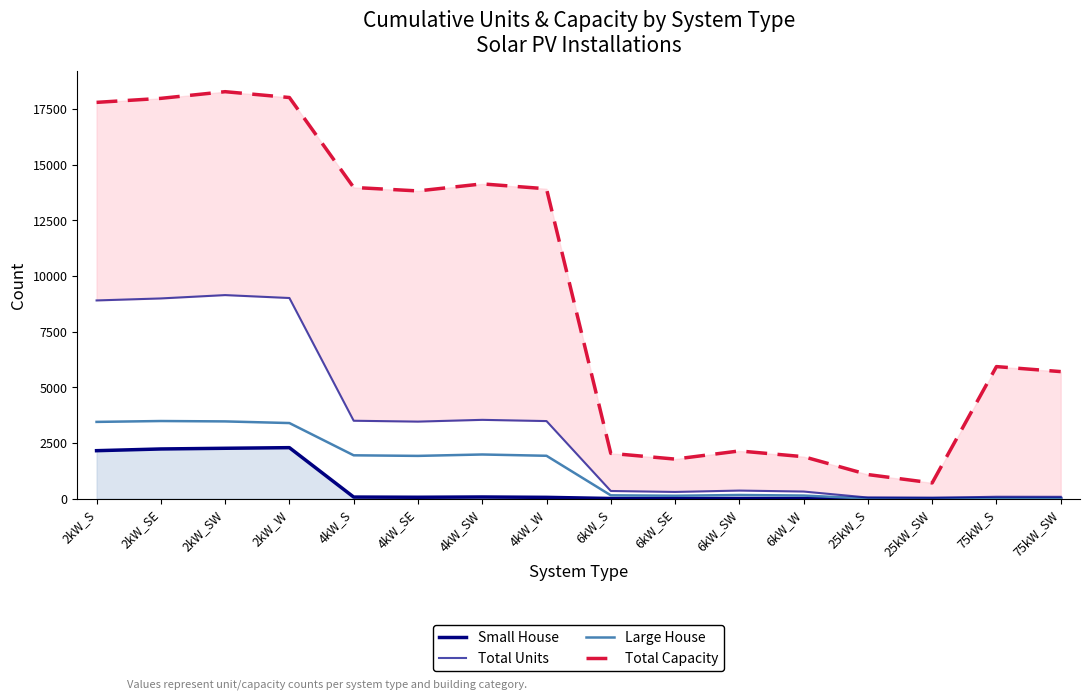

What is the label of the 16th point from the right?

2kW_S